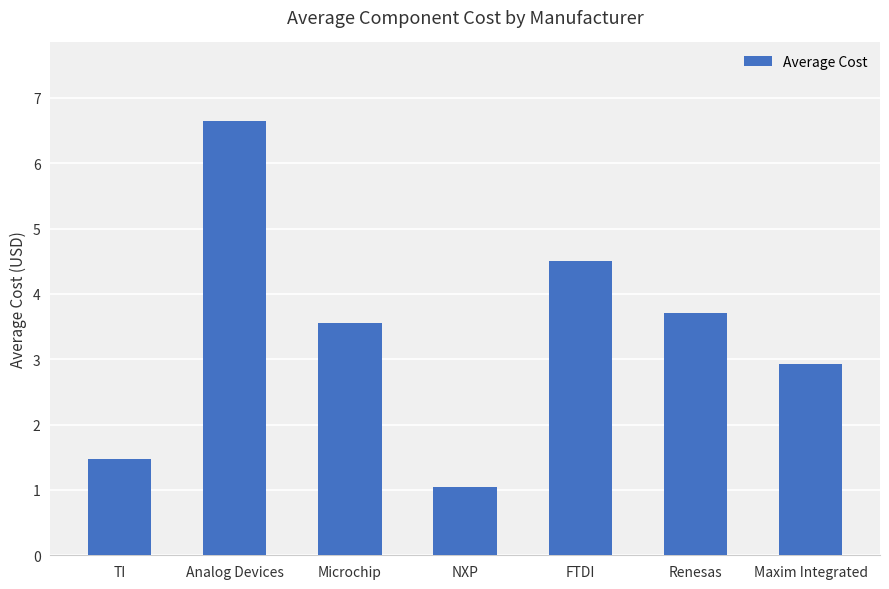

What is the maximum value shown in the chart?

6.7